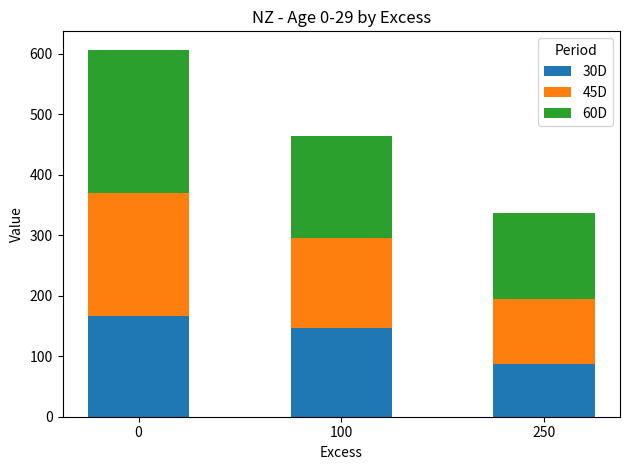

What is the highest value of the 30D series?

166.2